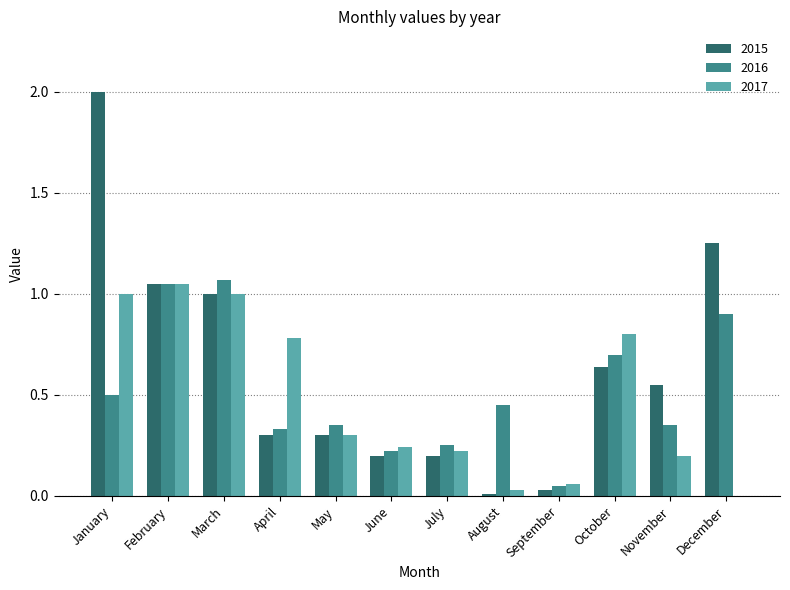

Which series has the largest range (max minus min)?

2015